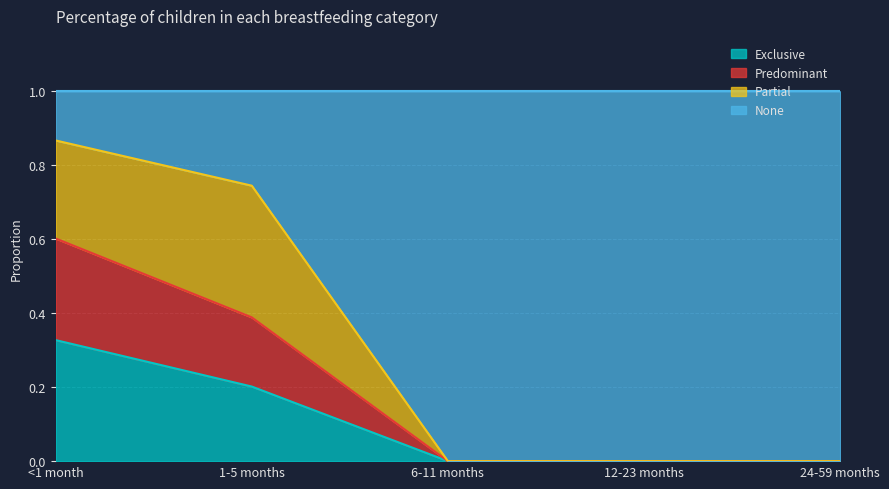

What is the label of the 4th point from the right?

1-5 months